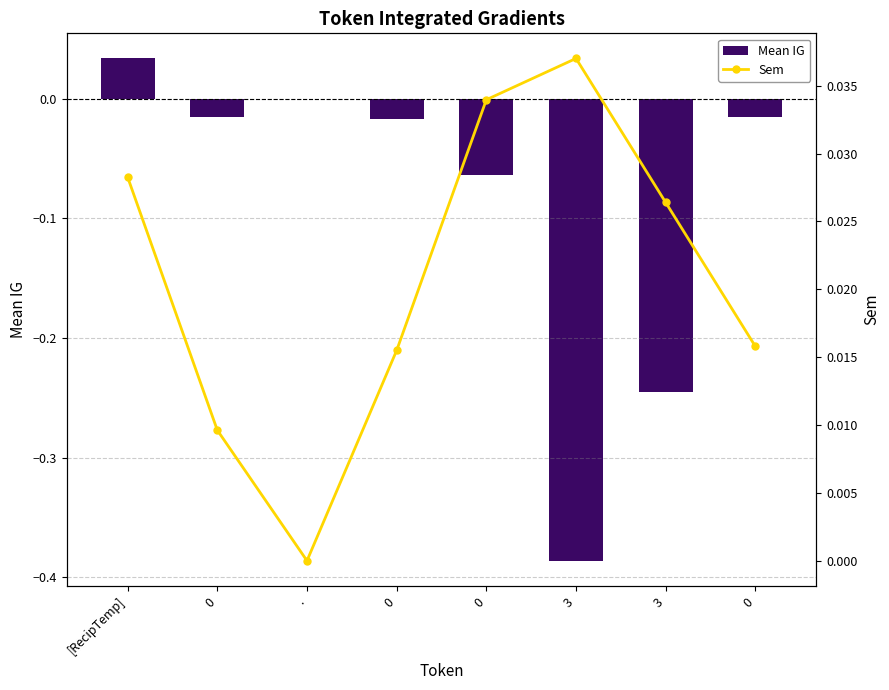

What is the sum of all Sem values?

0.2